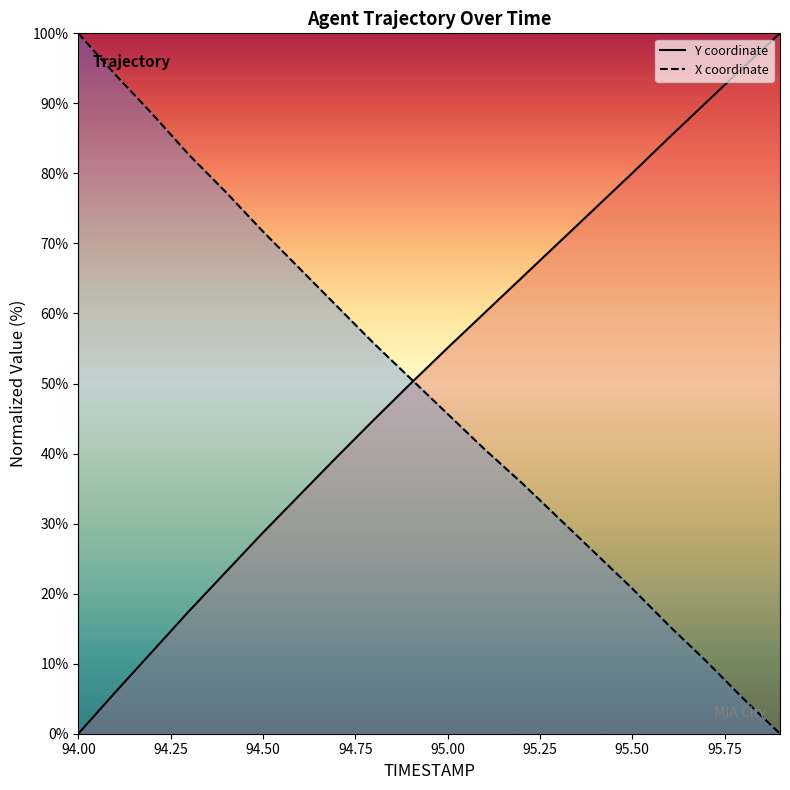

What is the value of the X coordinate (line) point at the 13th from the left?

35.9